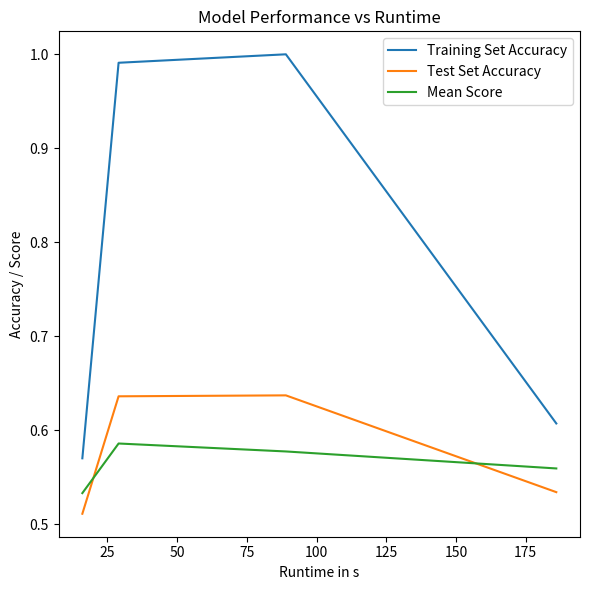

Which series has the widest spread of values?

Training Set Accuracy